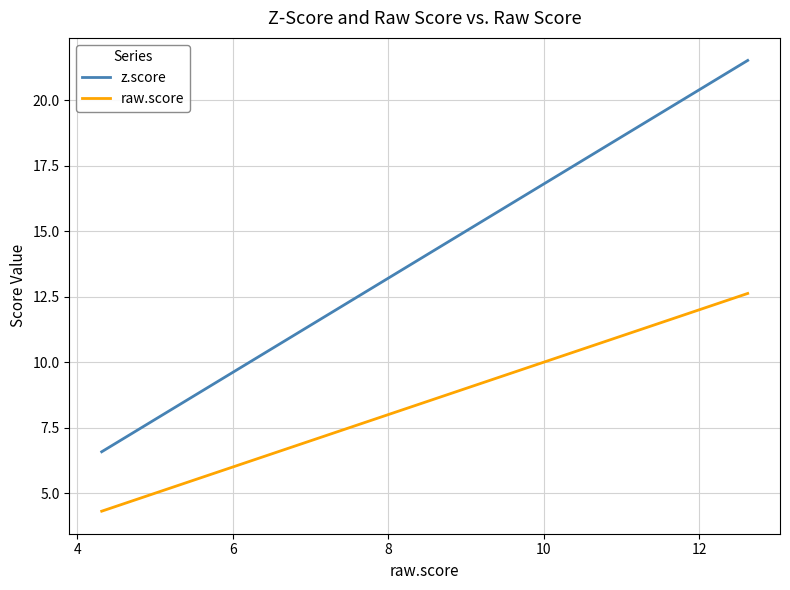

True or false: z.score and raw.score intersect in this chart.

False